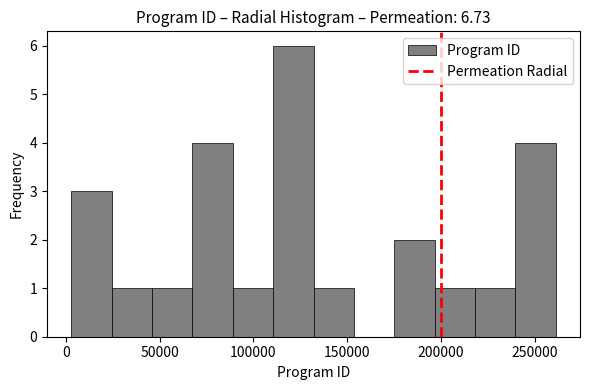

Reading left to right, transcribe this chart: for each bar, give the range it covers on the x-axis and its height. Neither the bar edges nor the heights are printed on the chart, so give them approximately, as read against the axes.

5000 to 25000: 3
25000 to 45000: 1
45000 to 70000: 1
70000 to 90000: 4
90000 to 110000: 1
110000 to 130000: 6
130000 to 155000: 1
155000 to 175000: 0
175000 to 195000: 2
195000 to 220000: 1
220000 to 240000: 1
240000 to 260000: 4